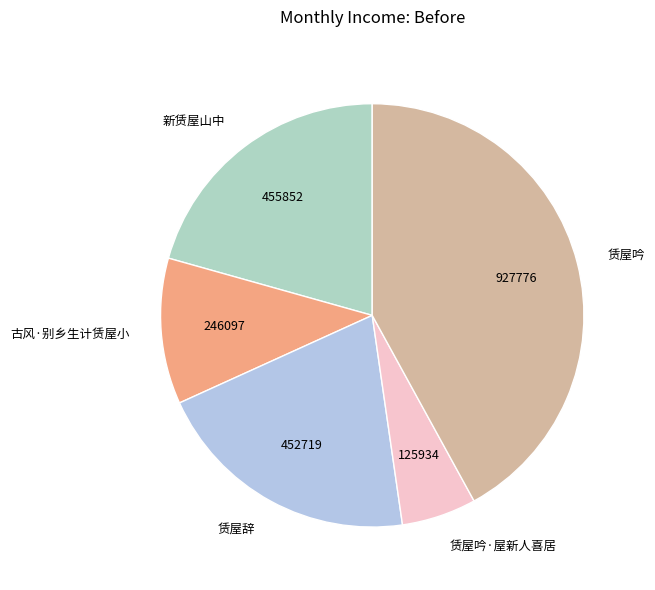

How many slices are in this pie chart?

5